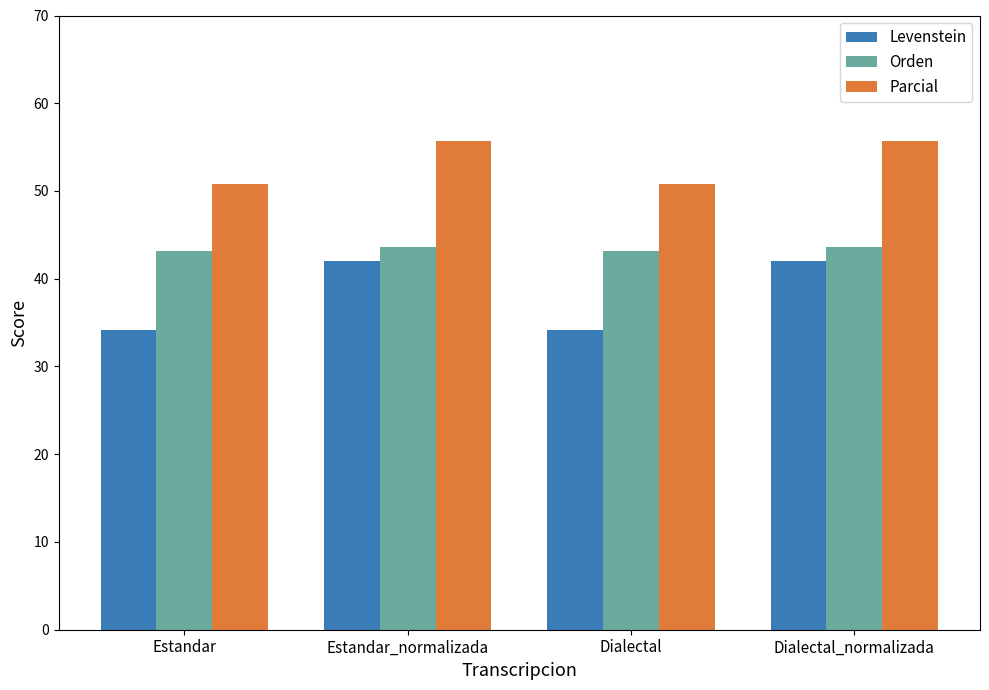

Reading left to right, transcribe all the data shown in this chart.

Levenstein: Estandar=34.1	Estandar_normalizada=42.0	Dialectal=34.1	Dialectal_normalizada=42.0
Orden: Estandar=43.1	Estandar_normalizada=43.6	Dialectal=43.1	Dialectal_normalizada=43.6
Parcial: Estandar=50.7	Estandar_normalizada=55.7	Dialectal=50.7	Dialectal_normalizada=55.7